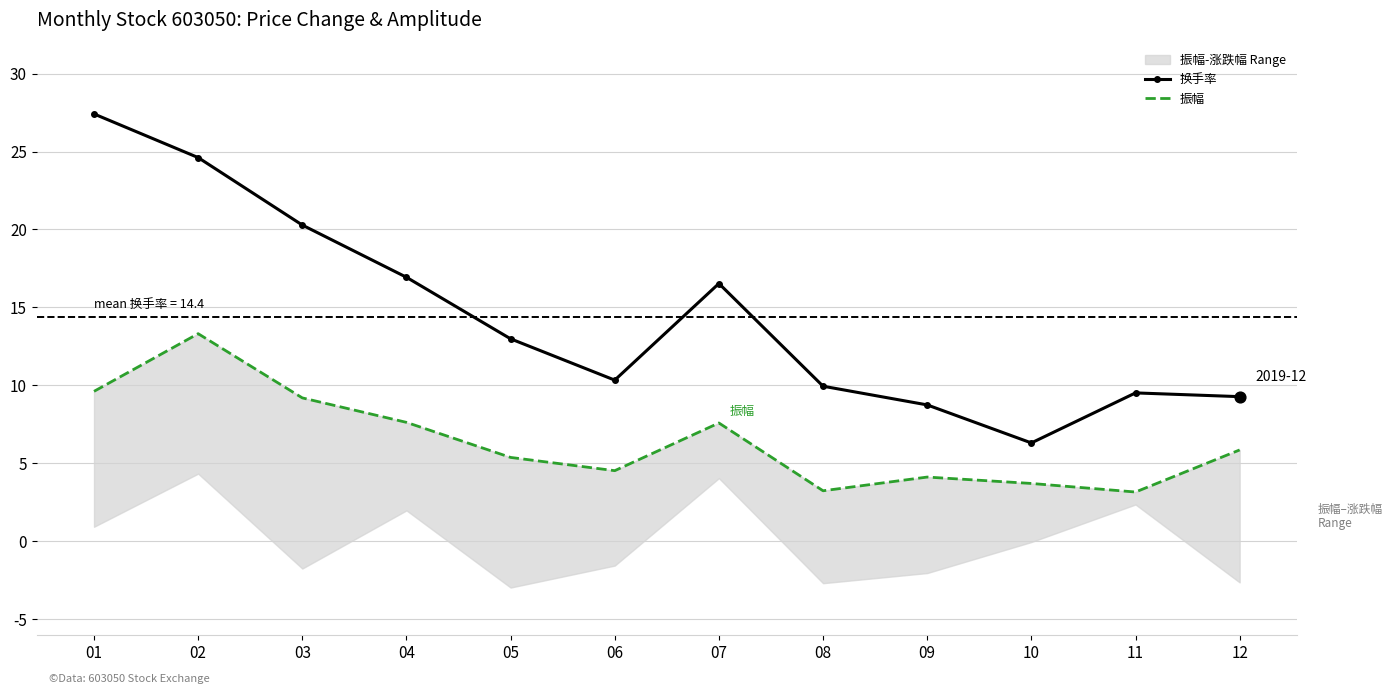

At which category is the sum across all series the highest?

02